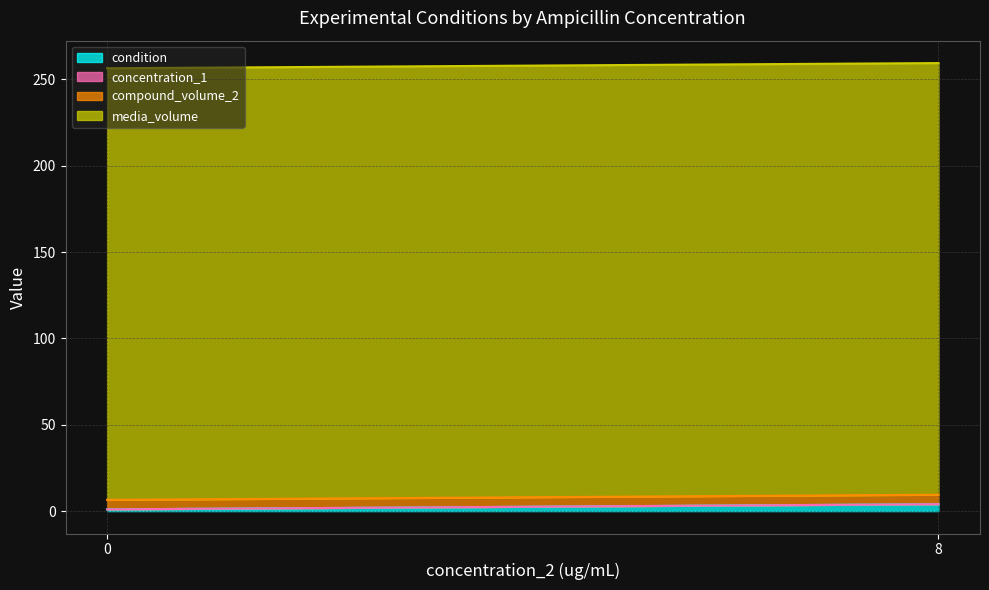

What is the value of the condition point at the 1st from the left?

1.0